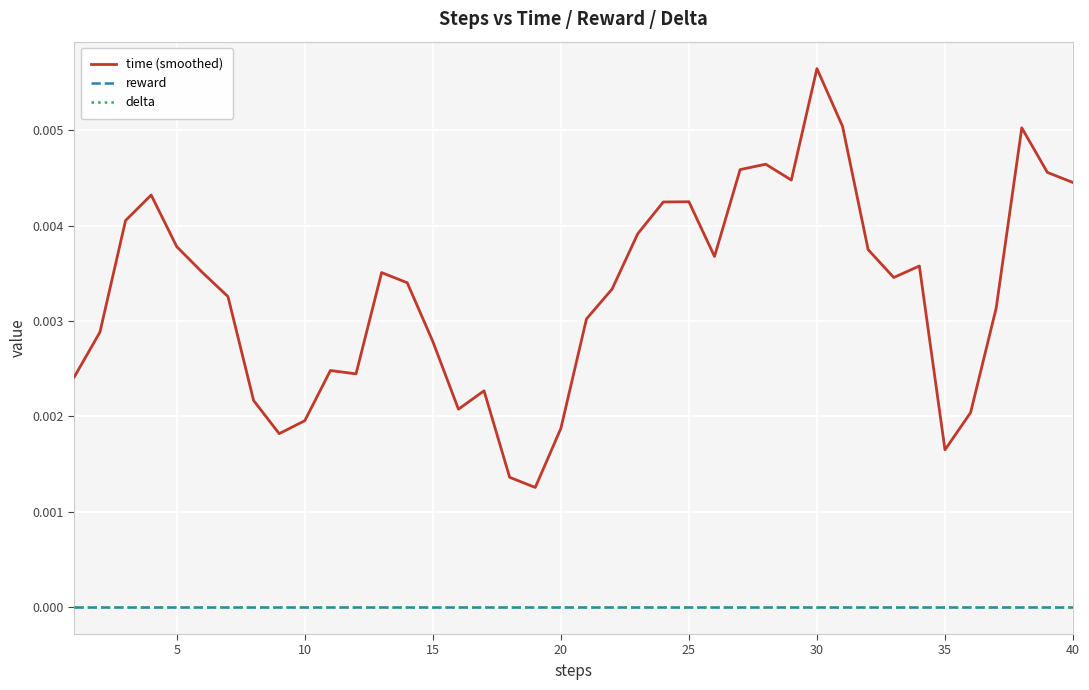

Does the chart display data point markers on the line(s)?

No